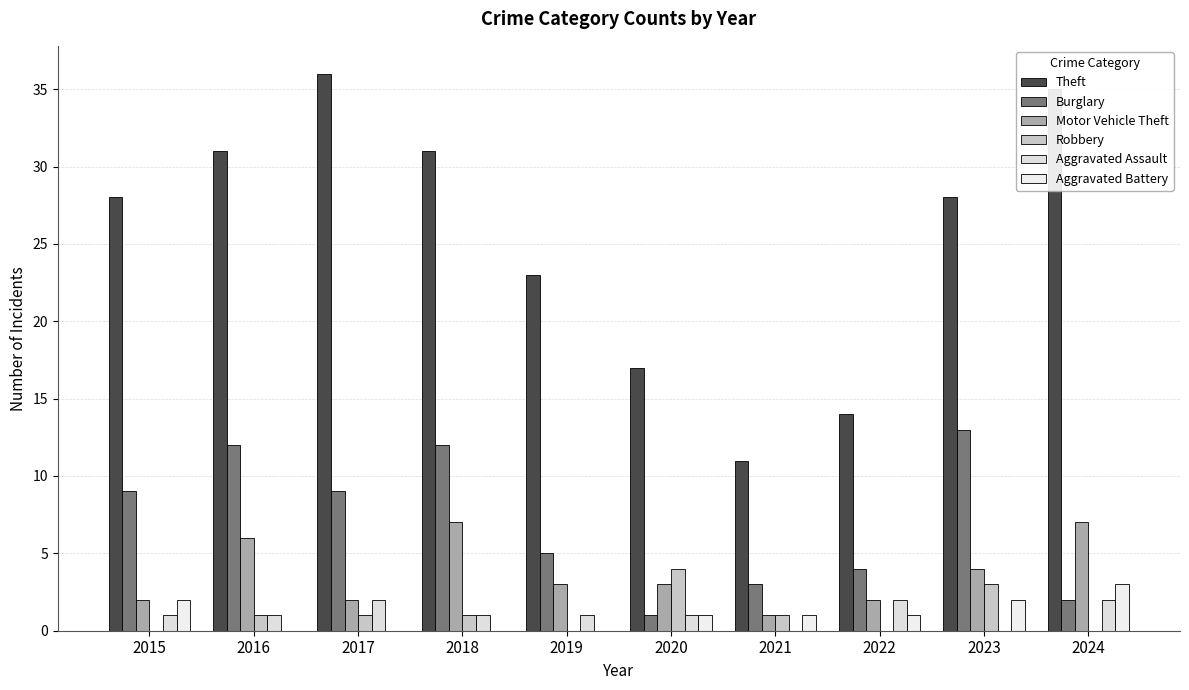

Is it true that Robbery equals -1 at 2024?

False